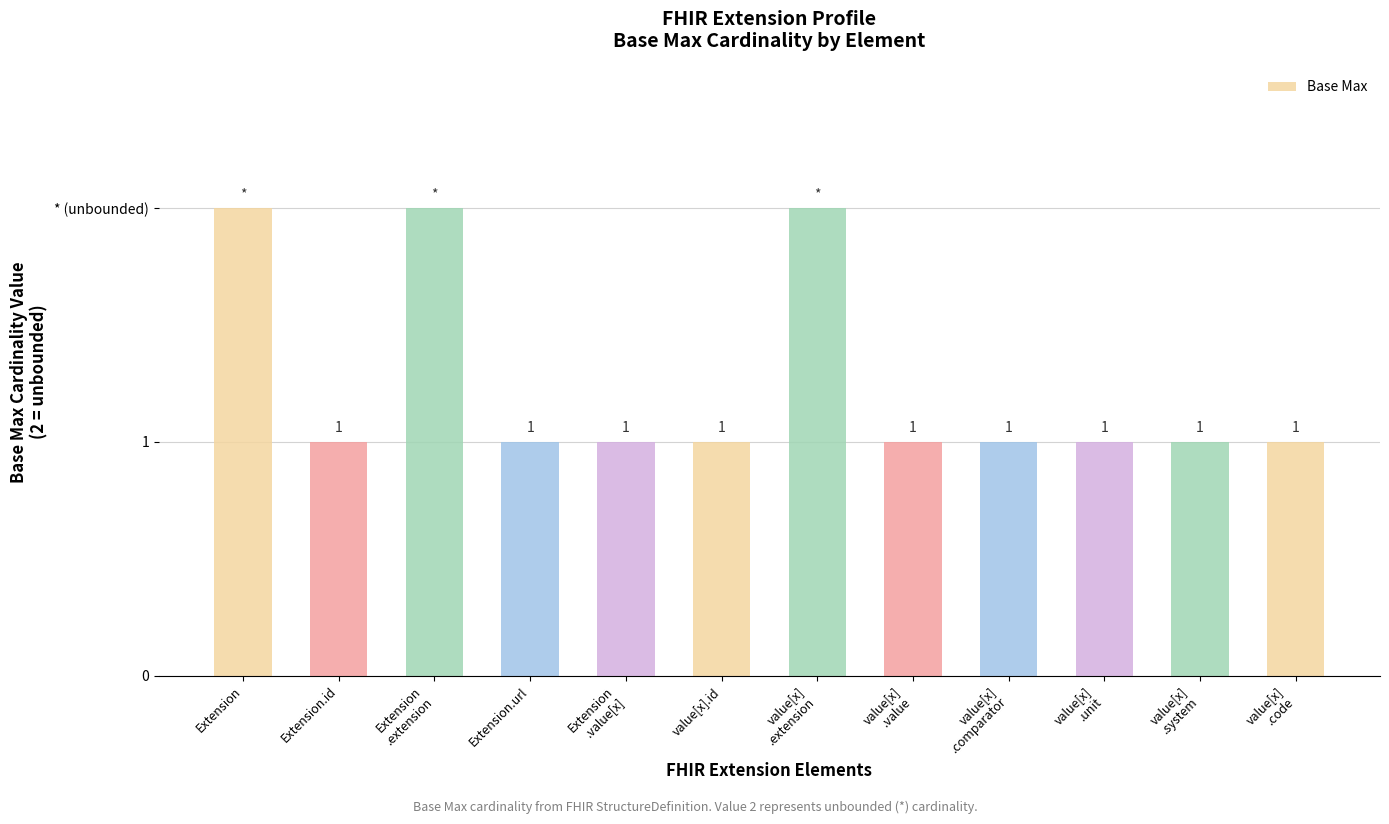

List the labels in order of value, smallest first.

Extension.id, Extension.url, Extension
.value[x], value[x].id, value[x]
.value, value[x]
.comparator, value[x]
.unit, value[x]
.system, value[x]
.code, Extension, Extension
.extension, value[x]
.extension